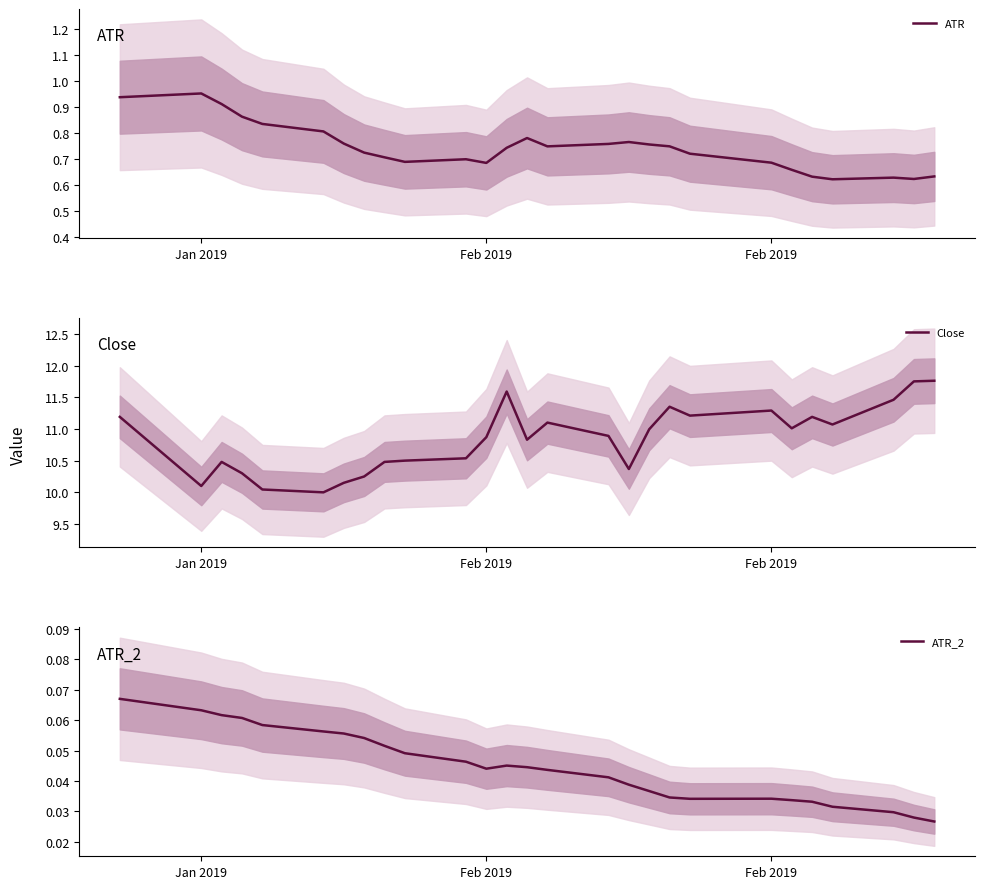

True or false: ATR_2 has a value of 0.1 at 9.

False